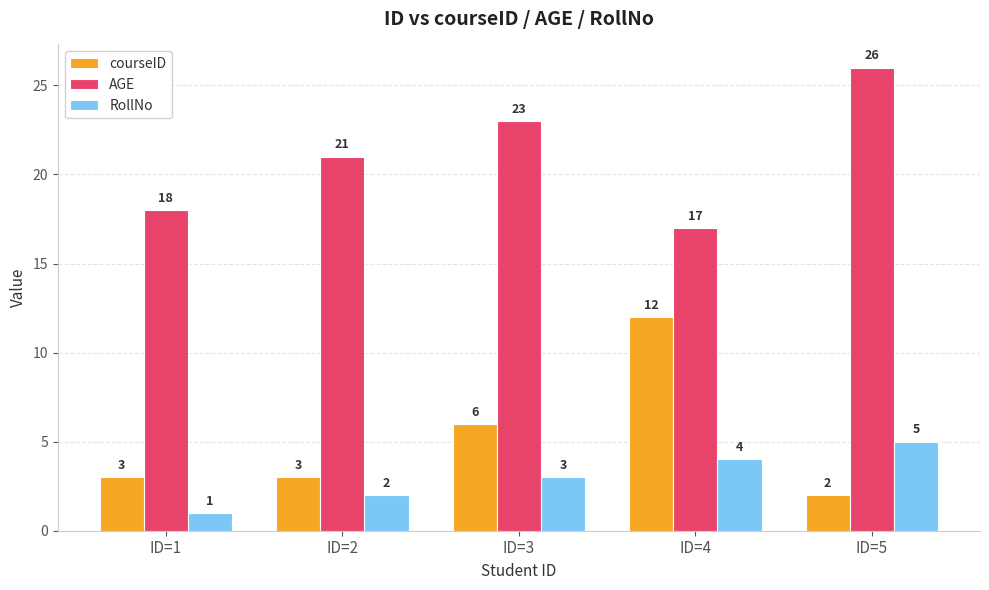

How many bars are there in each group?

3